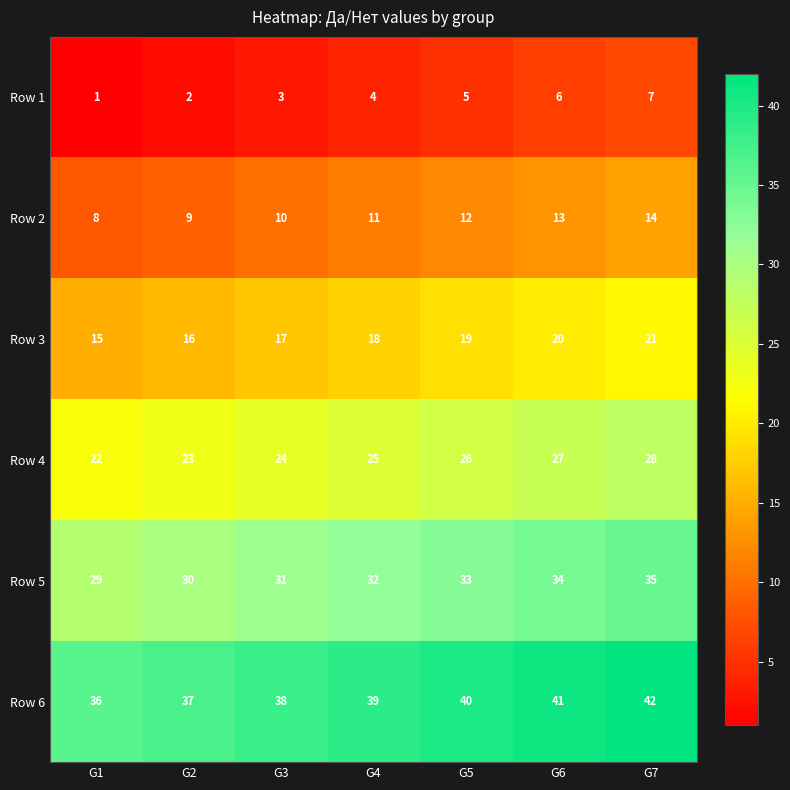

Where is Row 2 nearest to the value 11?

G4